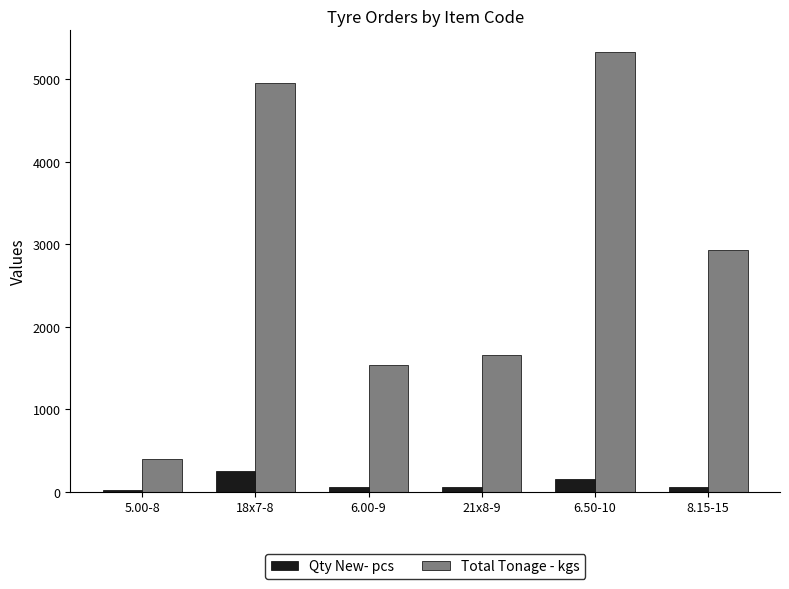

The Total Tonage - kgs series shows 5325.0 at 6.50-10. True or false?

True